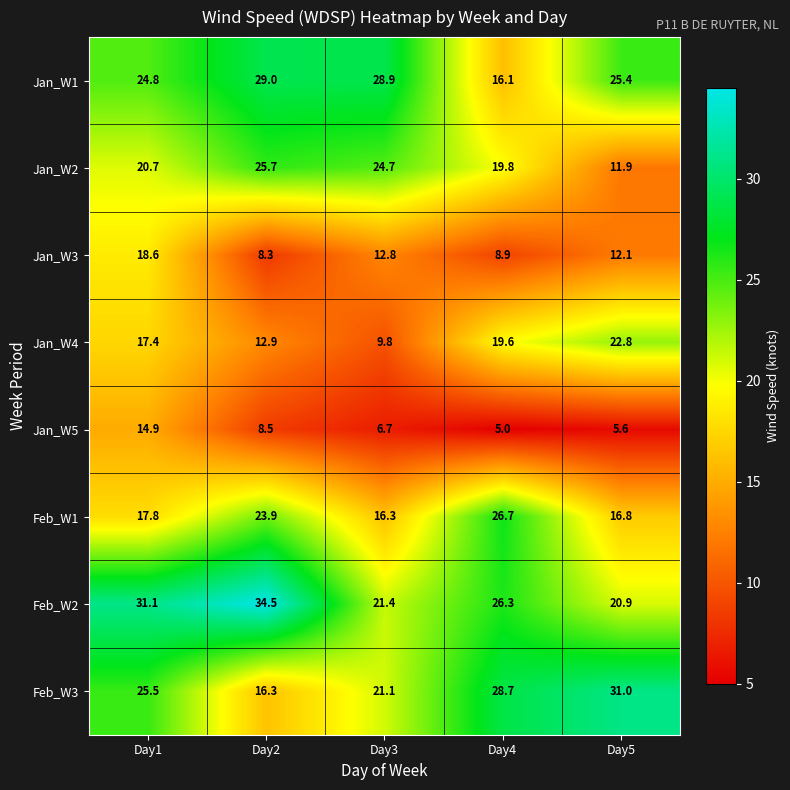

What is the sum of all Jan_W3 values?

60.7